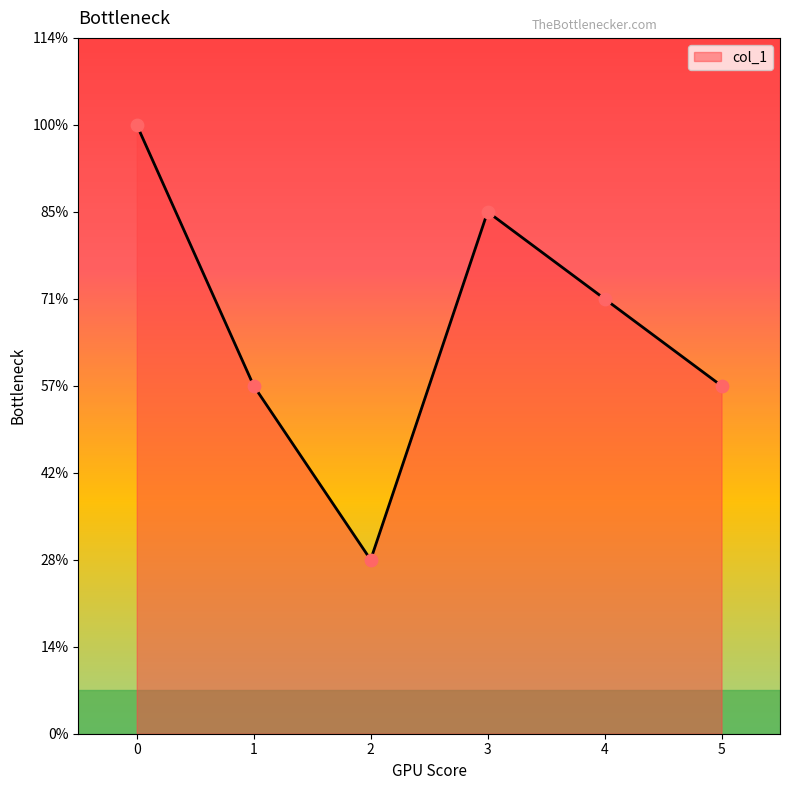

What is the change in value from 2 to 5?

+2